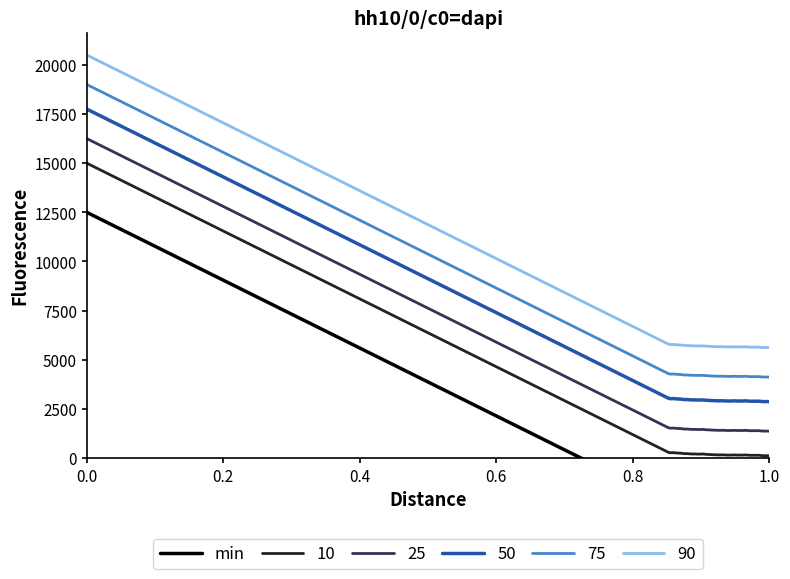

True or false: 75 and 90 intersect in this chart.

False